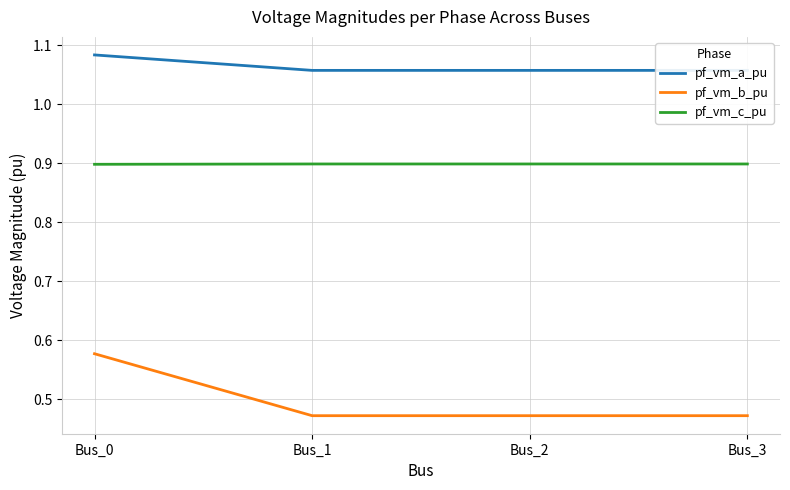

Reading left to right, transcribe all the data shown in this chart.

pf_vm_a_pu: 1.1	1.1	1.1	1.1
pf_vm_b_pu: 0.6	0.5	0.5	0.5
pf_vm_c_pu: 0.9	0.9	0.9	0.9